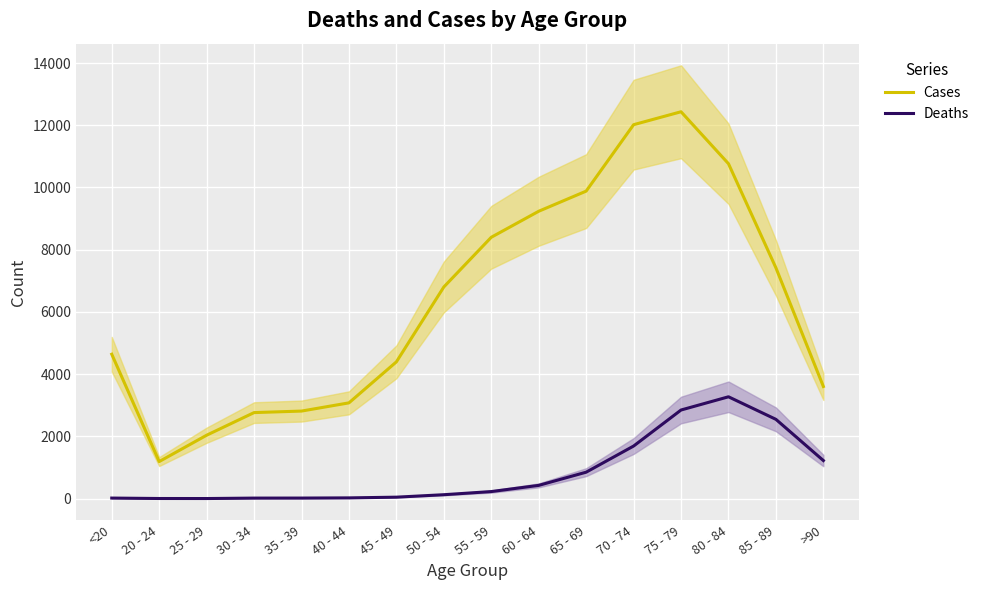

What position from the right is 50 - 54?

9